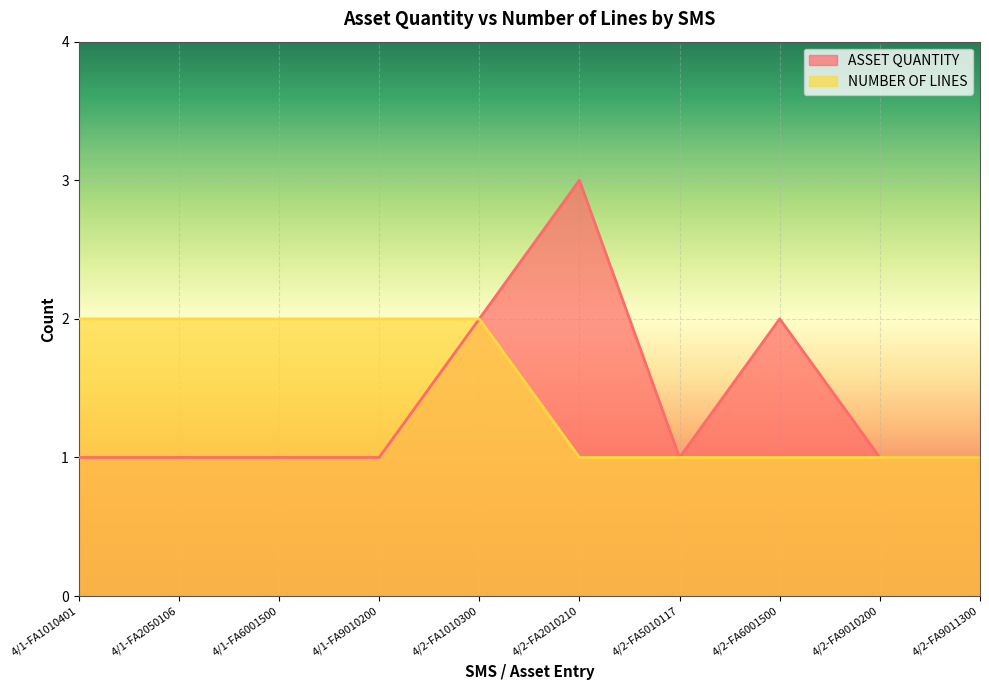

At which category is the sum across all series the highest?

4/2-FA1010300